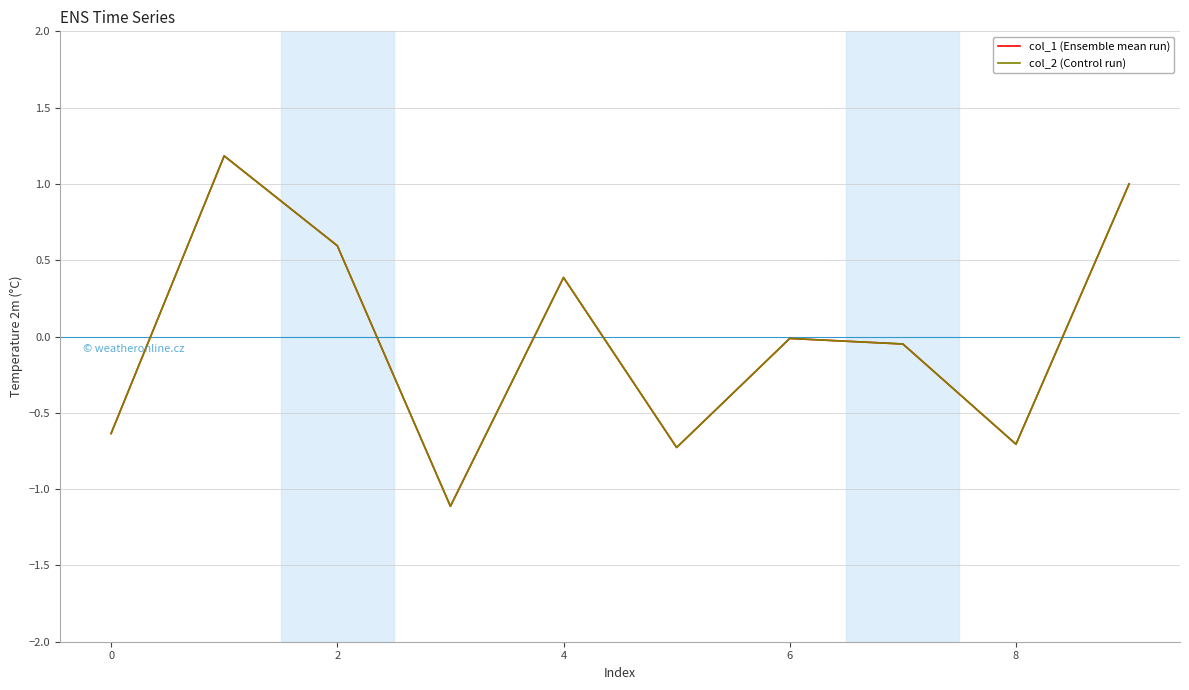

Which series has the widest spread of values?

col_1 (Ensemble mean run)